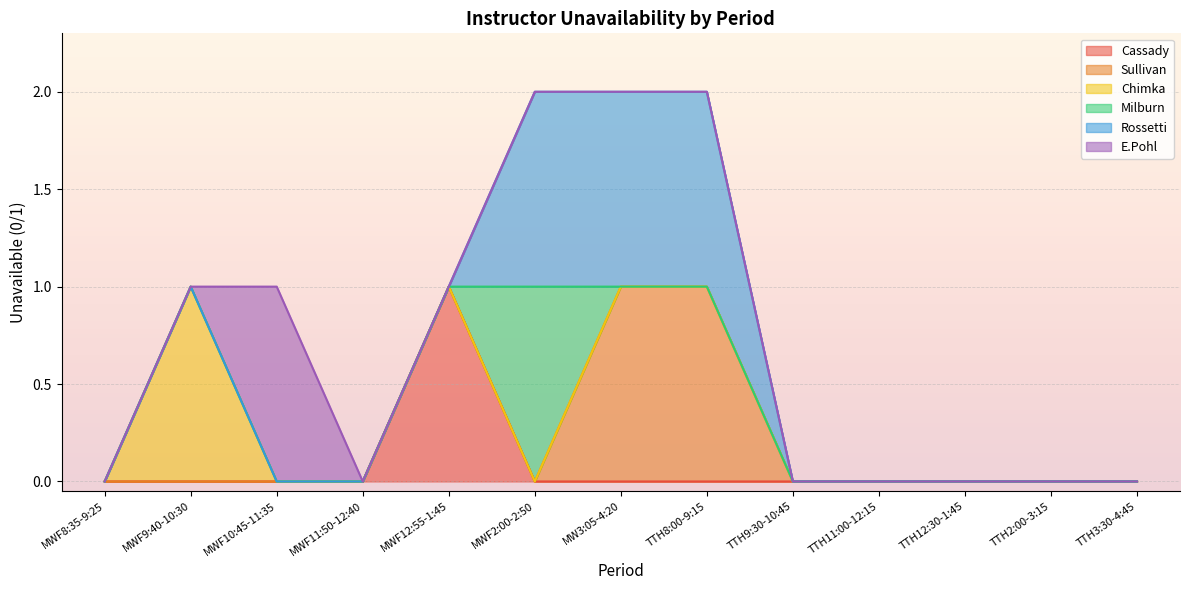

Is it true that Rossetti equals 0 at TTH2:00-3:15?

True